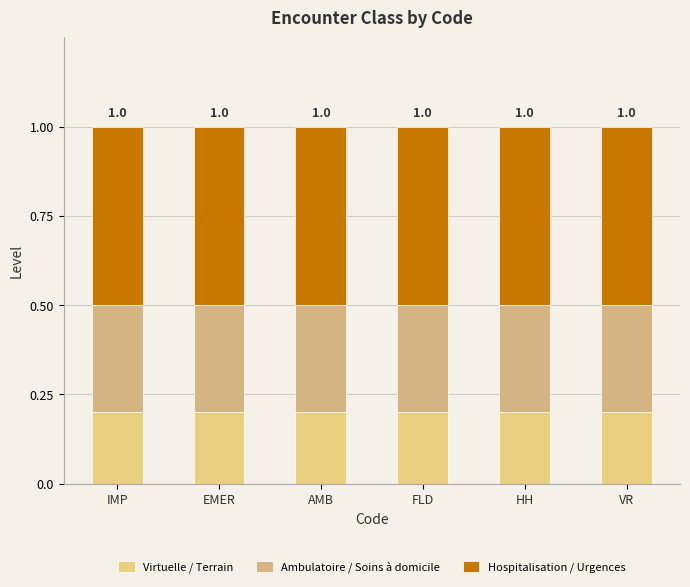

Between FLD and VR, which series saw the biggest shift?

Virtuelle / Terrain